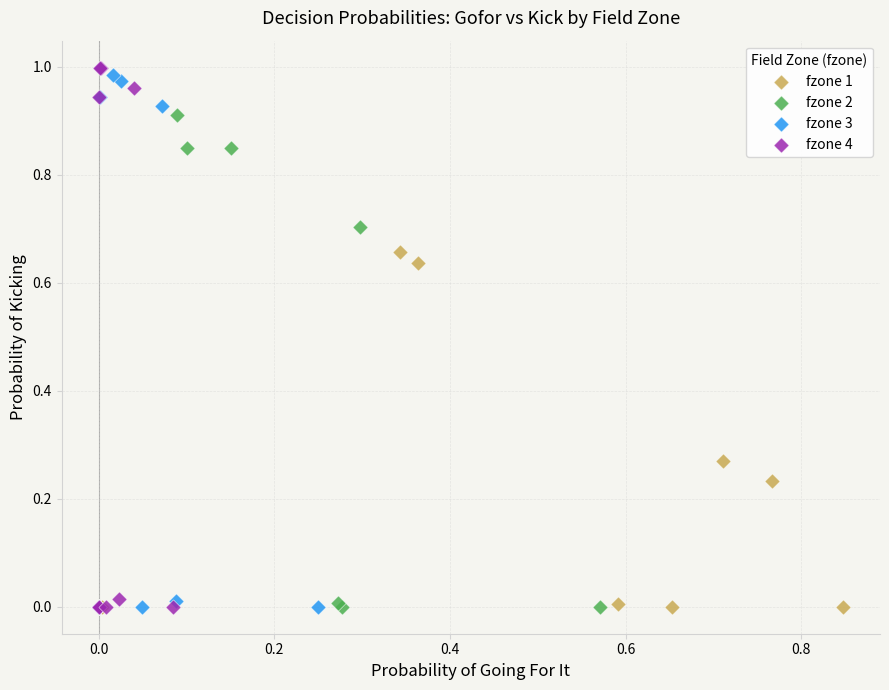

Which series reaches the maximum Y coordinate?

fzone 4